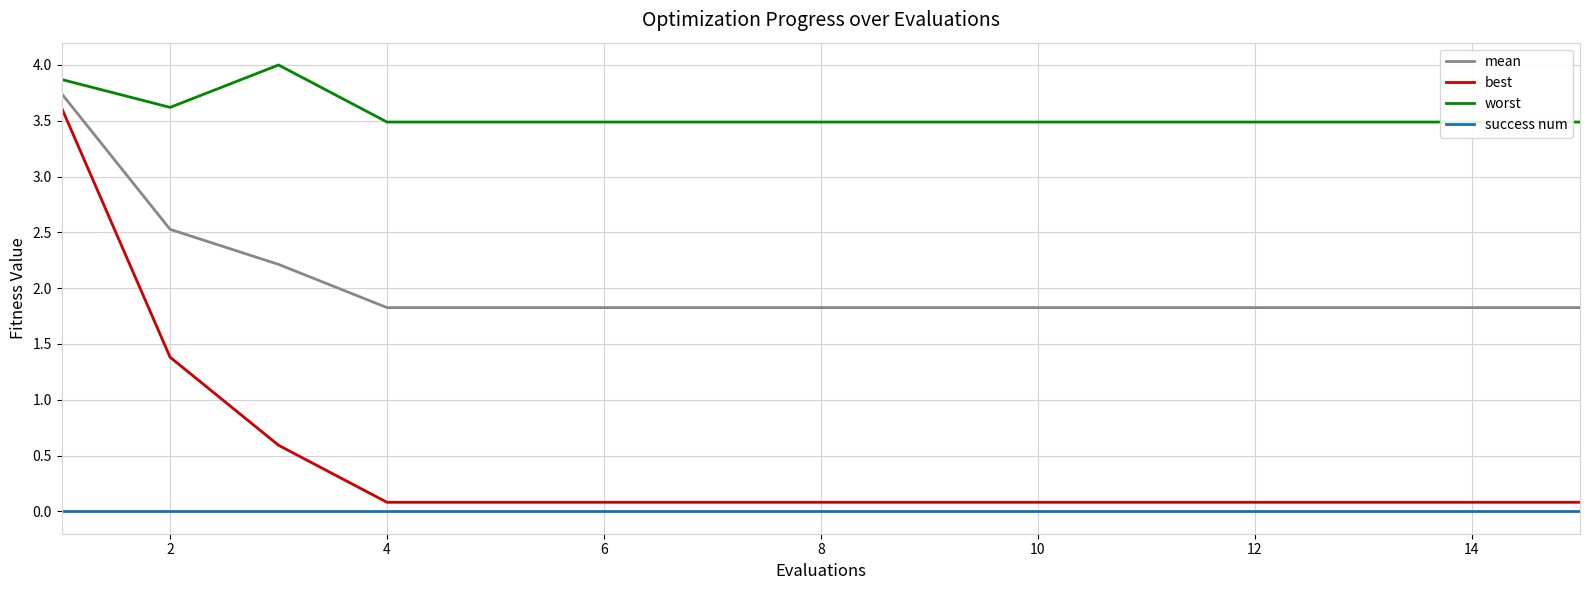

True or false: best has more than 2 points higher than both neighbors.

False